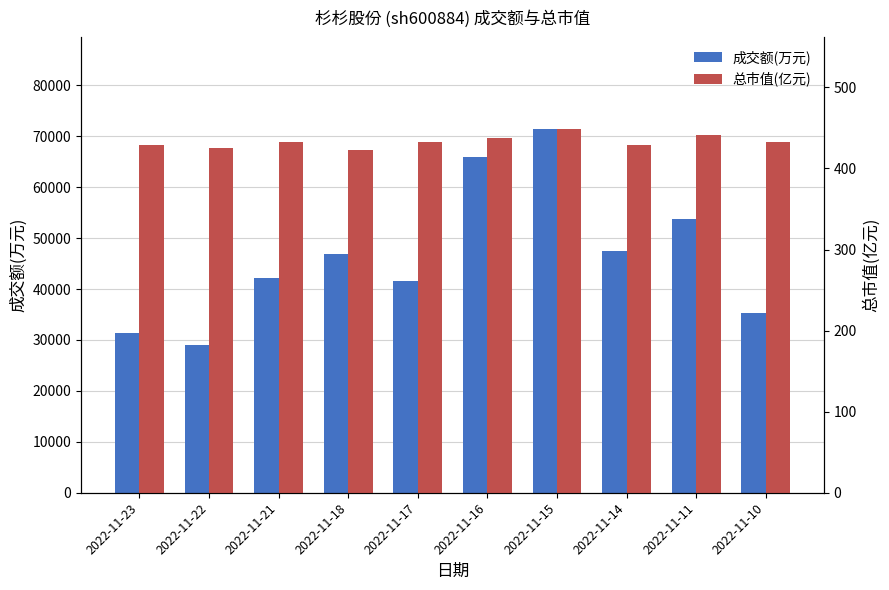

Reading left to right, extract all data points from this chart.

成交额(万元): 2022-11-23=31413.0	2022-11-22=29049.0	2022-11-21=42121.0	2022-11-18=46951.0	2022-11-17=41518.0	2022-11-16=65933.0	2022-11-15=71516.0	2022-11-14=47430.0	2022-11-11=53720.0	2022-11-10=35373.0
总市值(亿元): 2022-11-23=428.7	2022-11-22=425.6	2022-11-21=433.0	2022-11-18=423.1	2022-11-17=433.2	2022-11-16=437.9	2022-11-15=449.3	2022-11-14=428.9	2022-11-11=441.2	2022-11-10=432.0